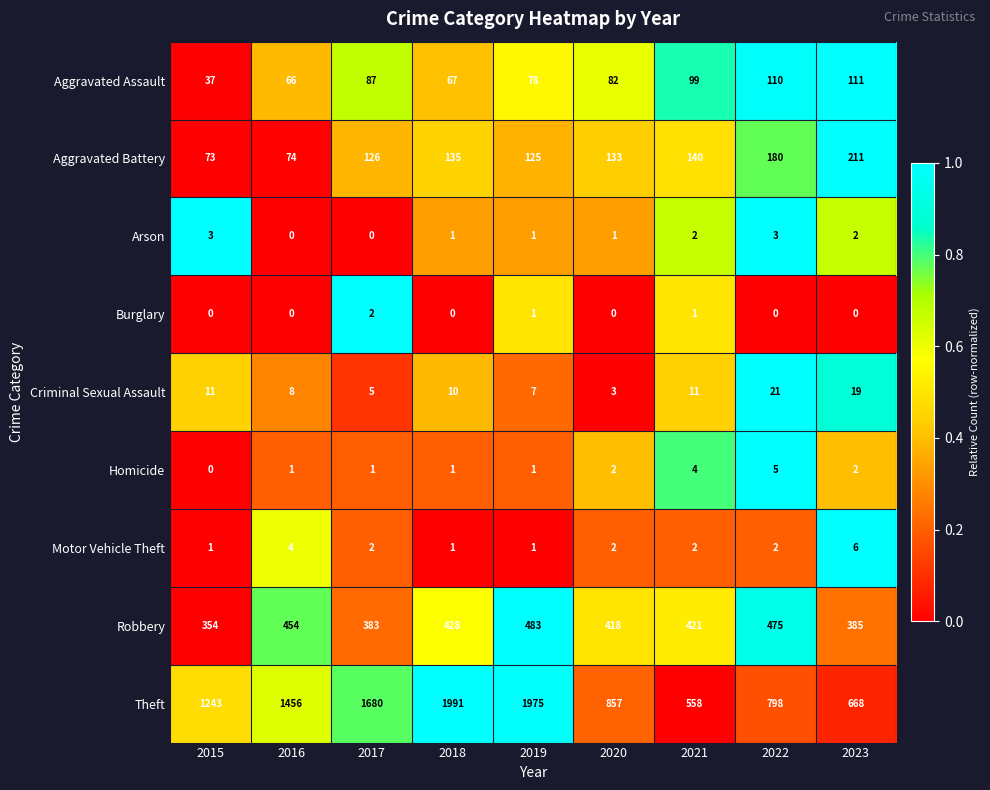

Which series has the widest spread of values?

Theft